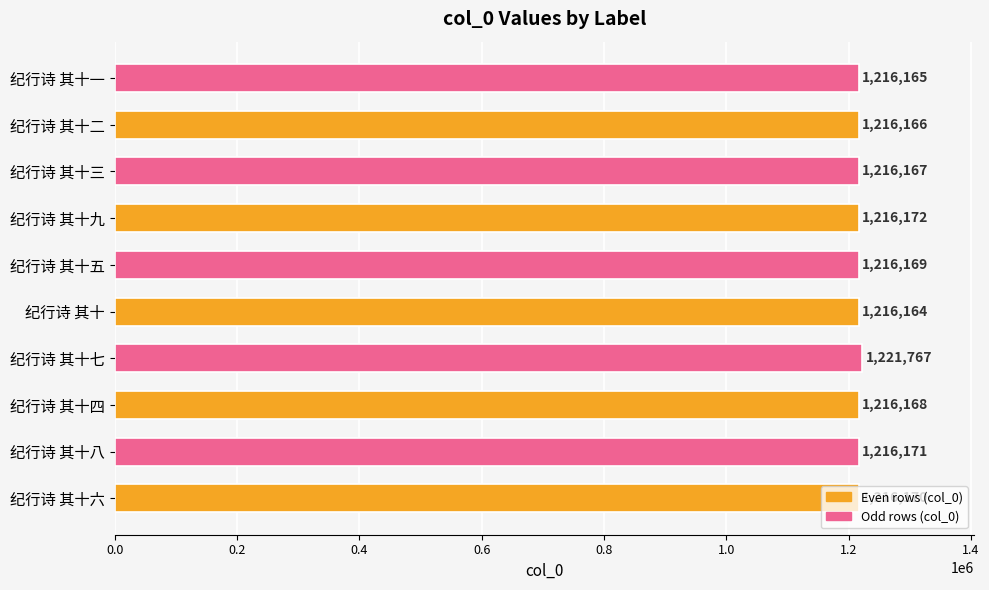

What is the smallest value displayed?

1216164